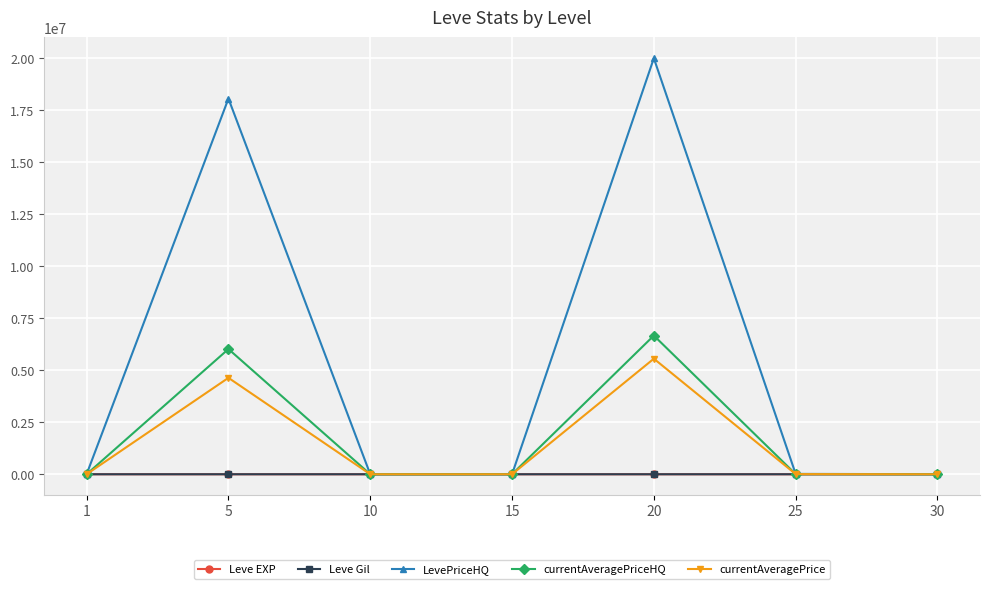

Which series has the widest spread of values?

LevePriceHQ